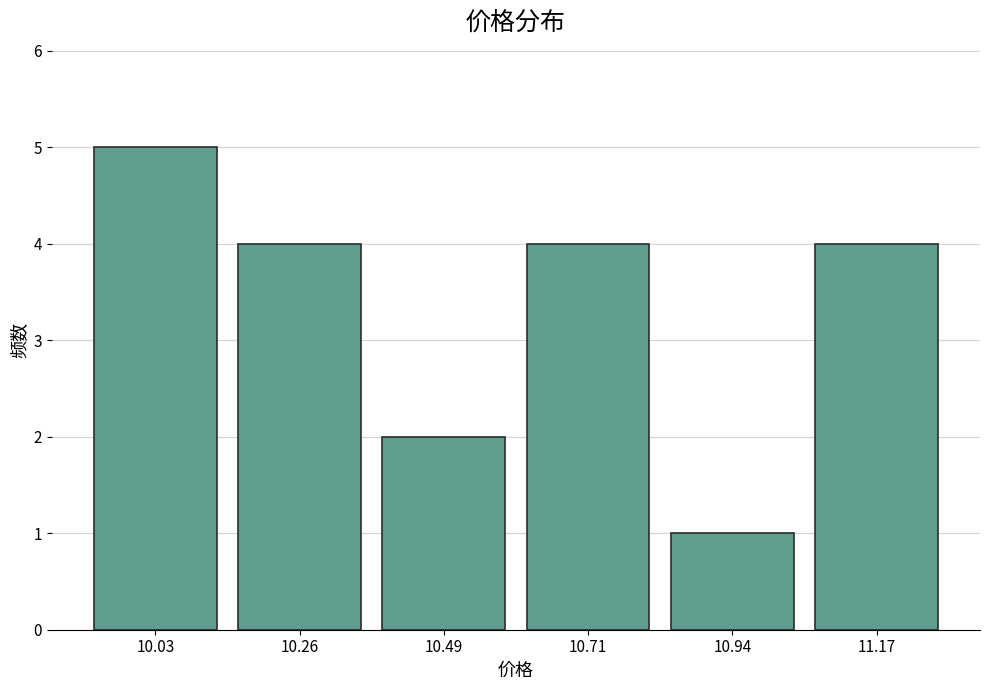

Reading left to right, list every bar in this chart as the range it spans on the x-axis followed by its height. Neither the bar edges nor the heights are printed on the chart, so give them approximately, as read against the axes.

9.90 to 10.15: 5
10.15 to 10.35: 4
10.35 to 10.60: 2
10.60 to 10.85: 4
10.85 to 11.05: 1
11.05 to 11.30: 4